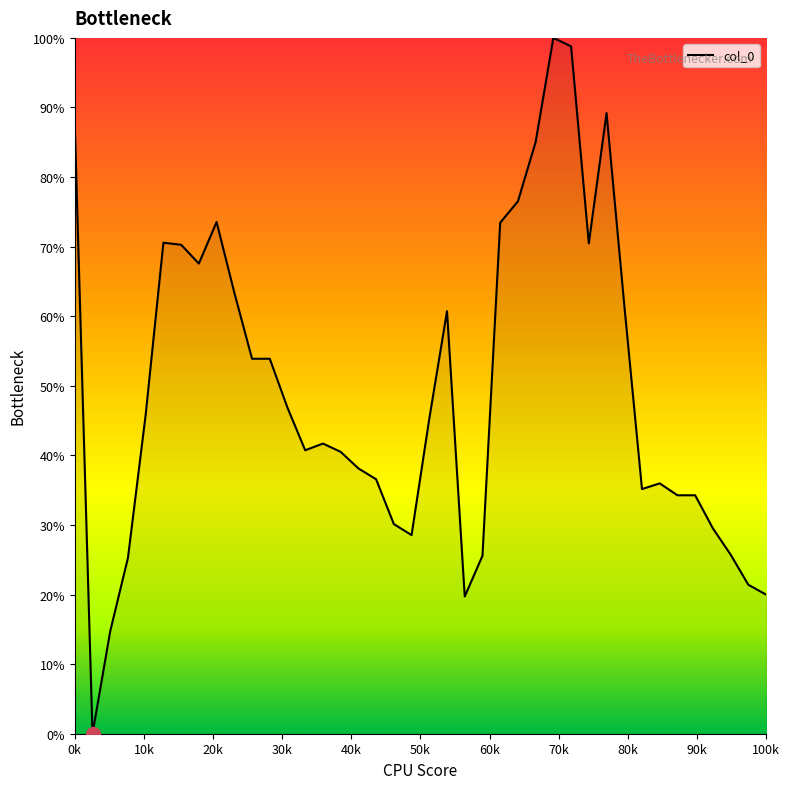

What is the greatest value displayed?

100.0